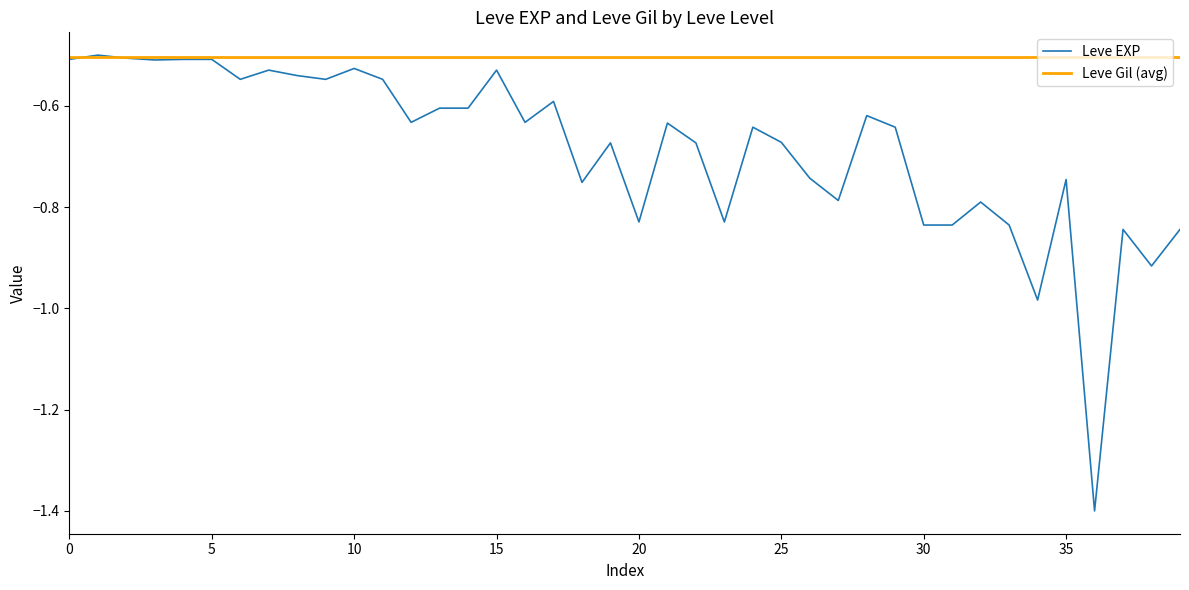

Which series has the widest spread of values?

Leve EXP